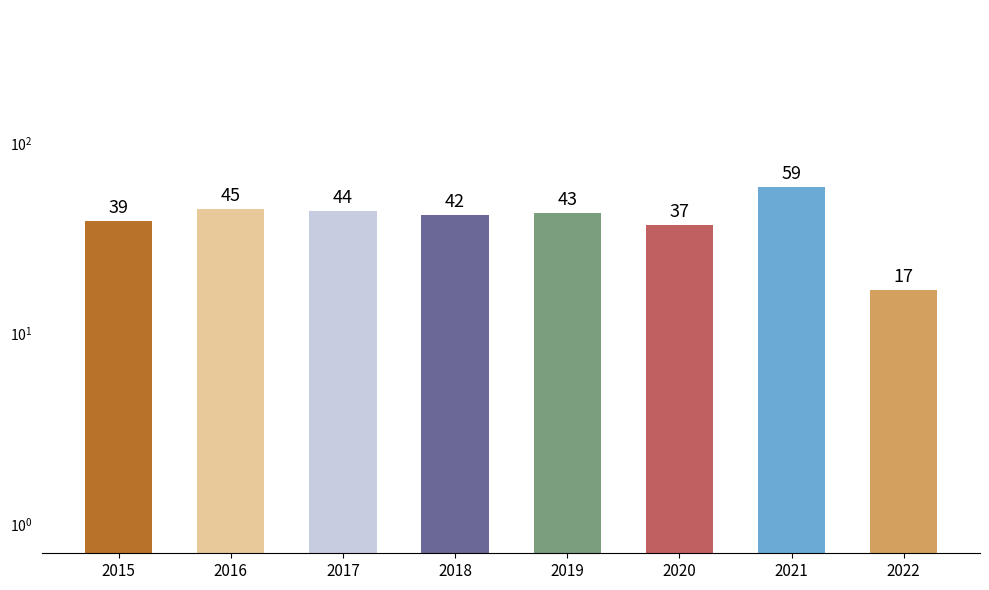

What is the greatest value displayed?

59